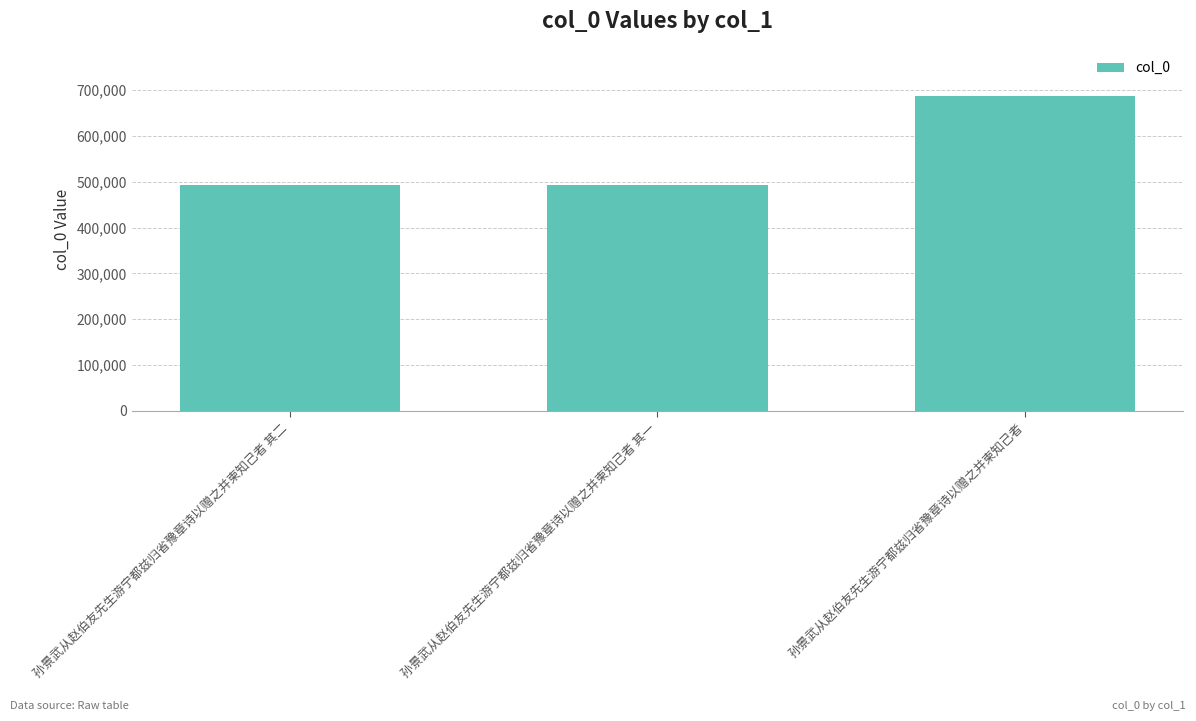

What is the label of the 2nd bar from the left?

孙景武从赵伯友先生游宁都兹归省豫章诗以赠之并柬知己者 其一